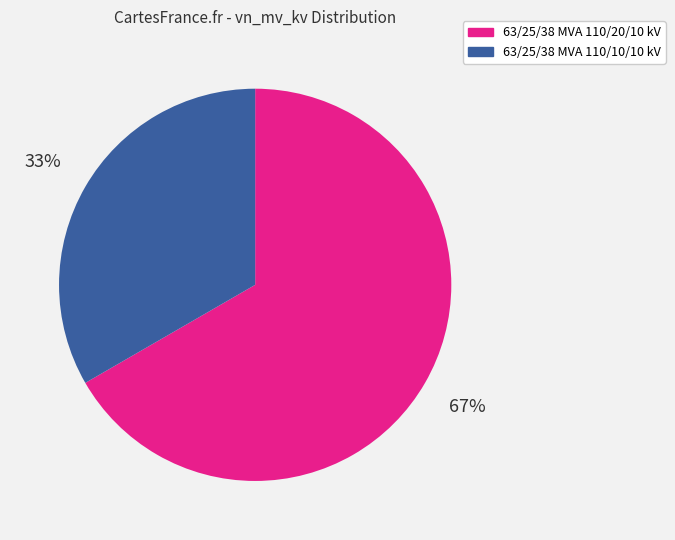

To the nearest percent, what percentage of the pie is 63/25/38 MVA 110/10/10 kV?

33%